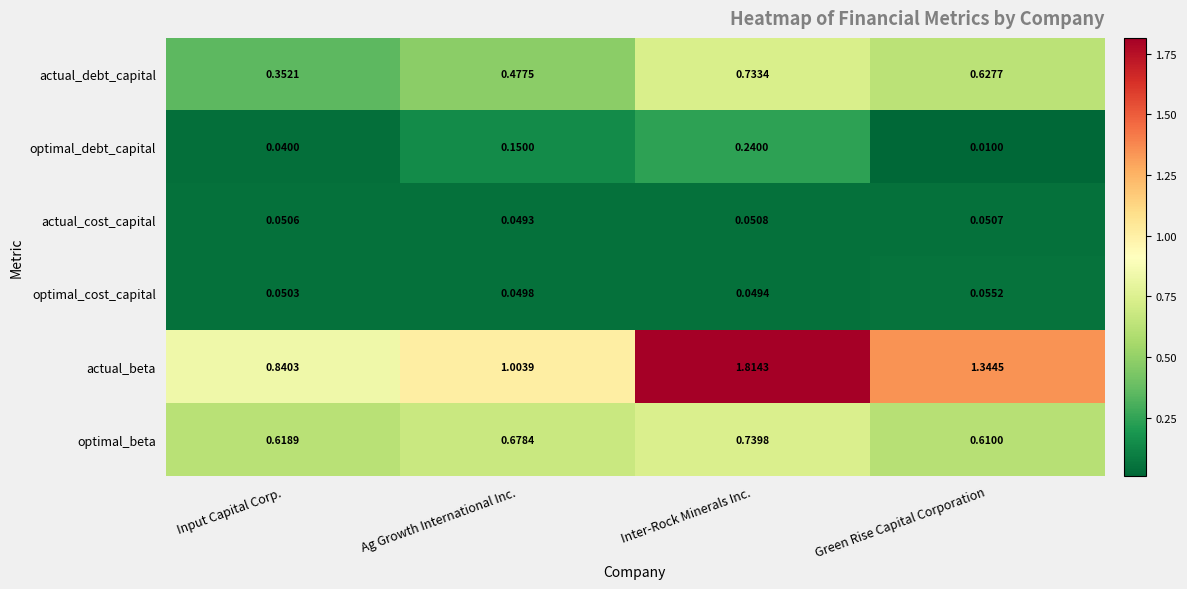

Between Input Capital Corp. and Inter-Rock Minerals Inc., which series saw the biggest shift?

actual_beta